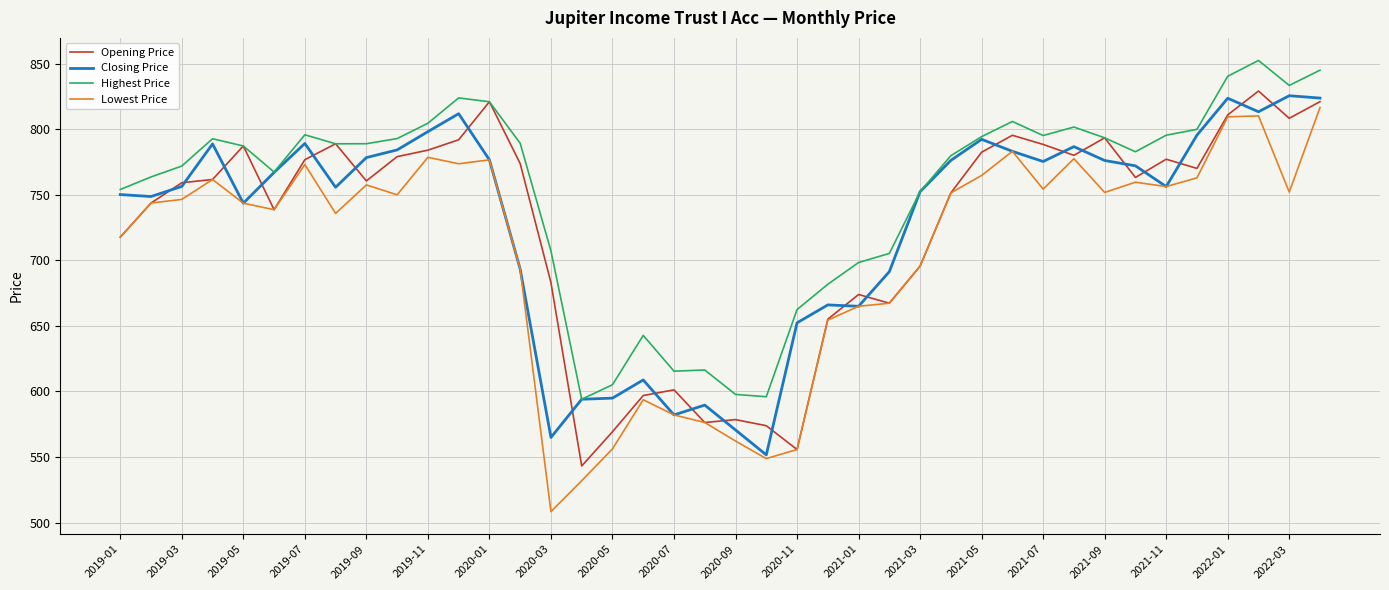

Which series has the largest total across all categories?

Highest Price